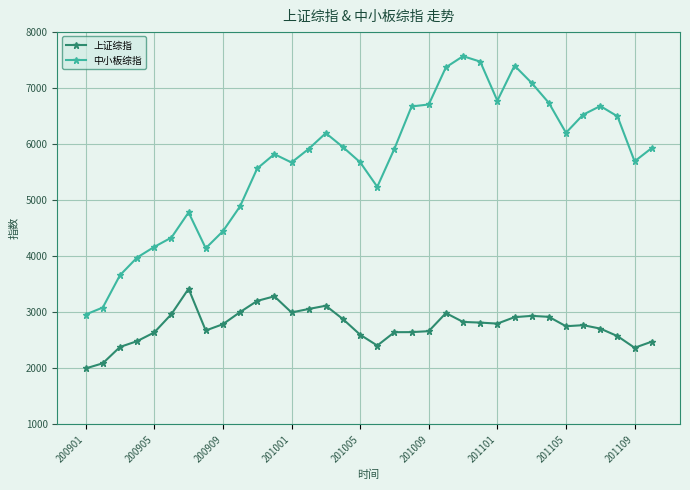

Rank the series by their maximum value, from lowest to highest.

上证综指, 中小板综指